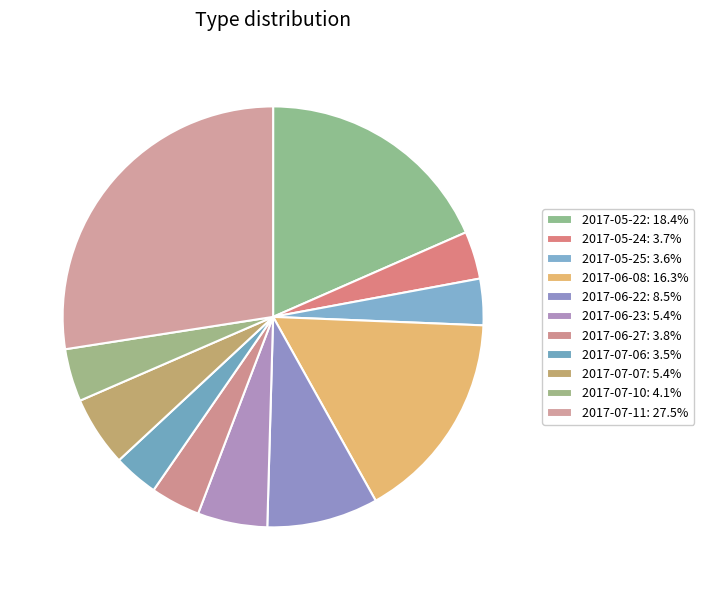

Approximately how many times larger is the value at 2017-05-25 compared to 2017-07-06?

1.0